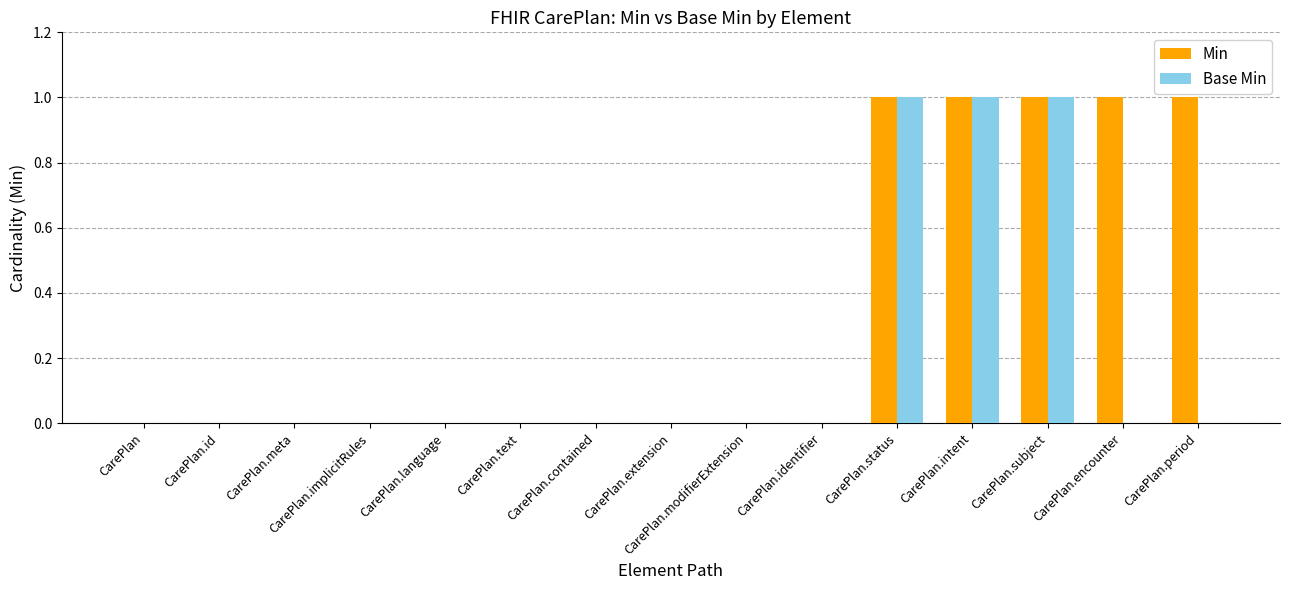

Reading left to right, list all the values displayed in this chart.

Min: CarePlan=0	CarePlan.id=0	CarePlan.meta=0	CarePlan.implicitRules=0	CarePlan.language=0	CarePlan.text=0	CarePlan.contained=0	CarePlan.extension=0	CarePlan.modifierExtension=0	CarePlan.identifier=0	CarePlan.status=1	CarePlan.intent=1	CarePlan.subject=1	CarePlan.encounter=1	CarePlan.period=1
Base Min: CarePlan=0	CarePlan.id=0	CarePlan.meta=0	CarePlan.implicitRules=0	CarePlan.language=0	CarePlan.text=0	CarePlan.contained=0	CarePlan.extension=0	CarePlan.modifierExtension=0	CarePlan.identifier=0	CarePlan.status=1	CarePlan.intent=1	CarePlan.subject=1	CarePlan.encounter=0	CarePlan.period=0